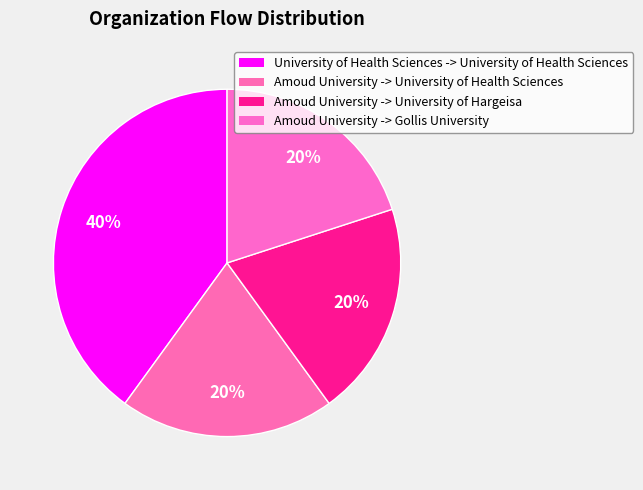

What percentage is the Amoud University -> University of Hargeisa slice, to the nearest percent?

20%